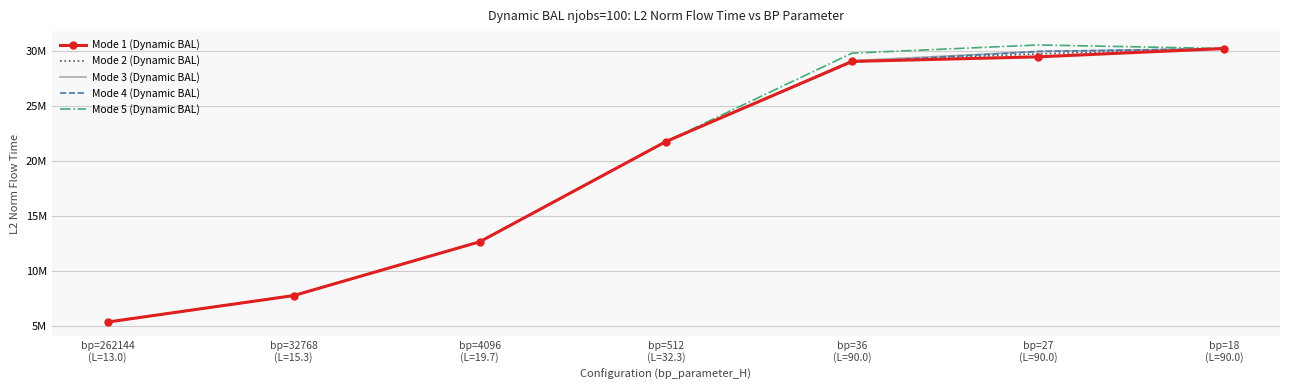

What is the difference between the Mode 2 (Dynamic BAL) values at bp=27
(L=90.0) and bp=32768
(L=15.3)?

21969729.2